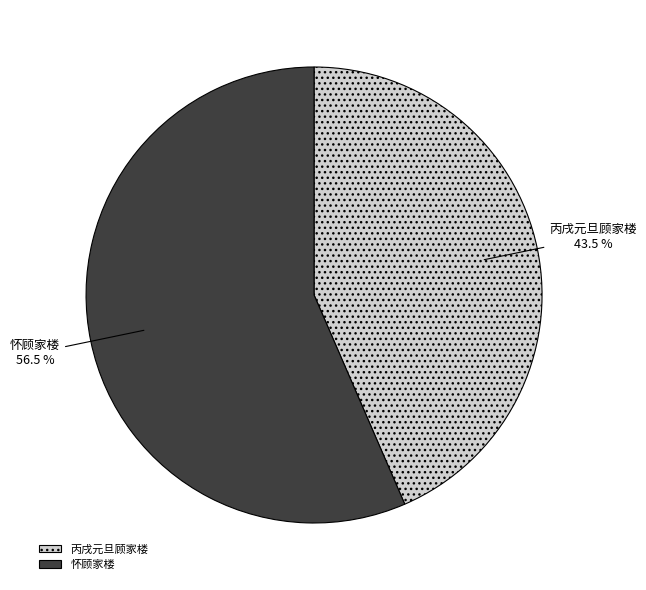

To the nearest percent, what is the combined percentage of 丙戌元旦顾家楼 and 怀顾家楼?

100%